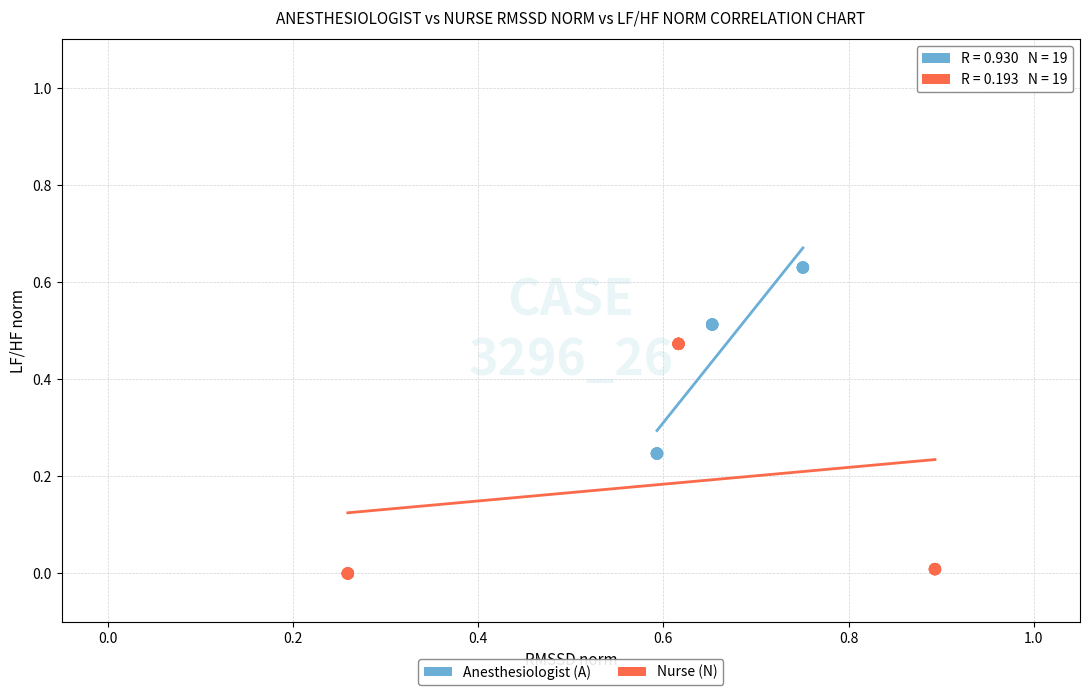

Which series reaches the minimum Y coordinate?

Nurse (N)